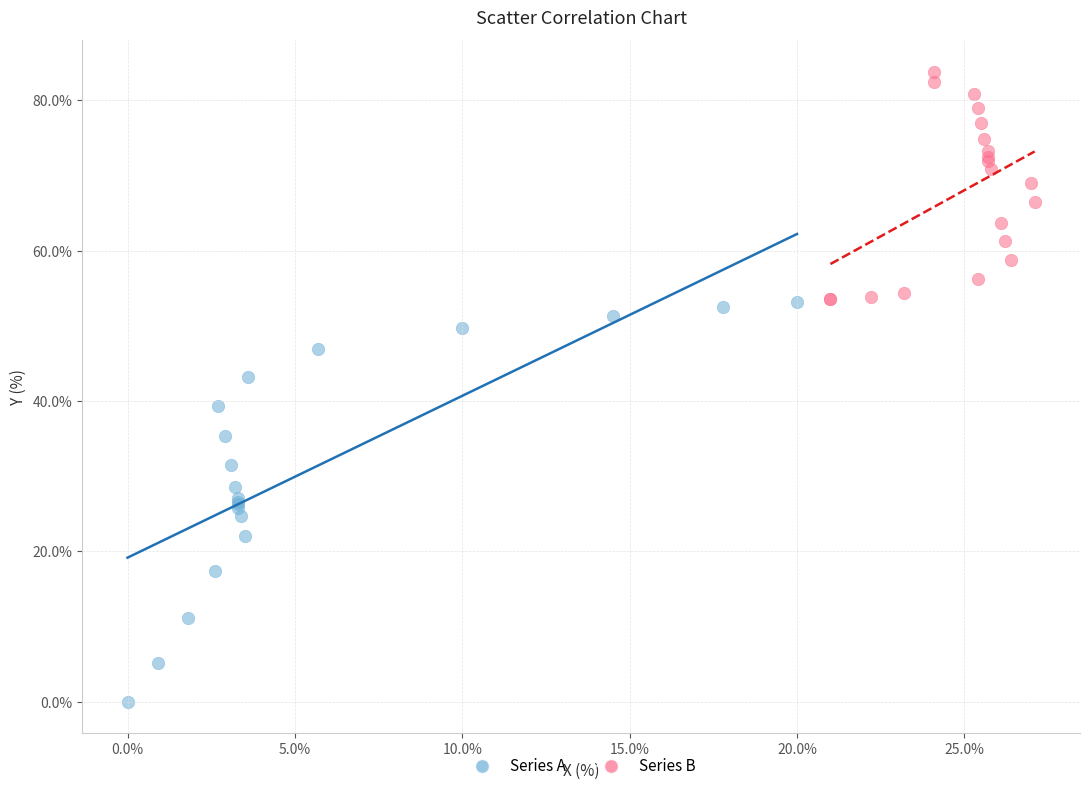

Which series has the largest Y range (max minus min)?

Series A